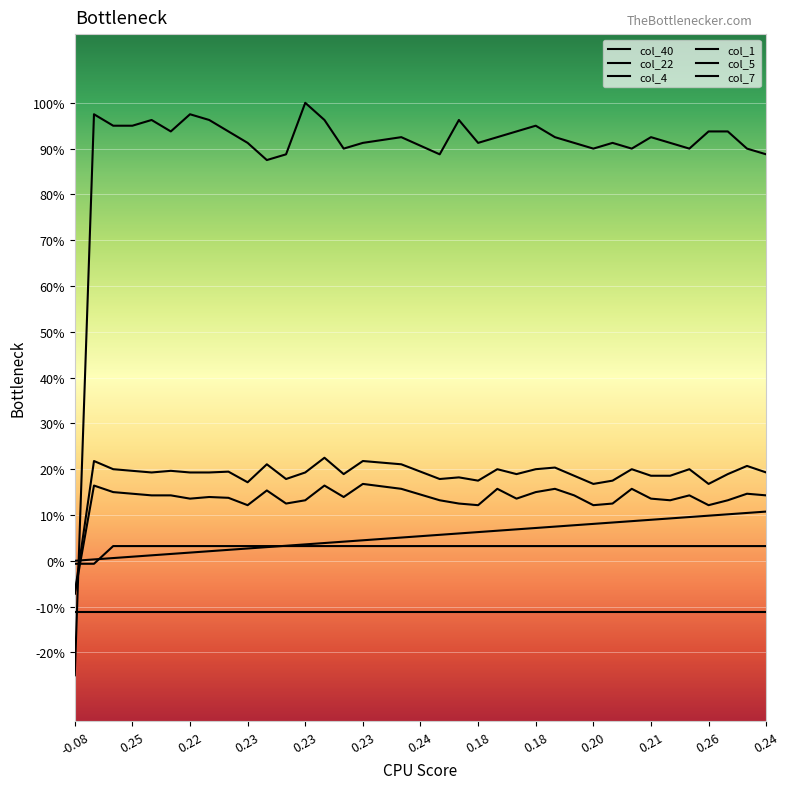

Does the chart have visible grid lines?

Yes